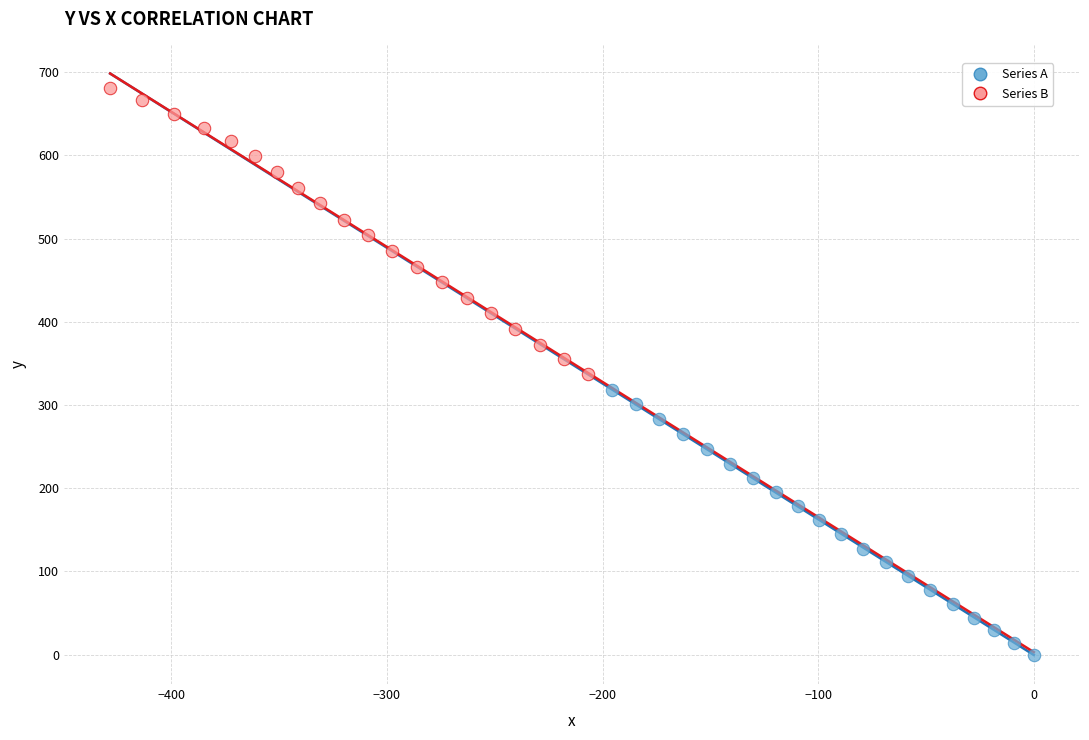

Which series reaches the minimum Y coordinate?

Series A